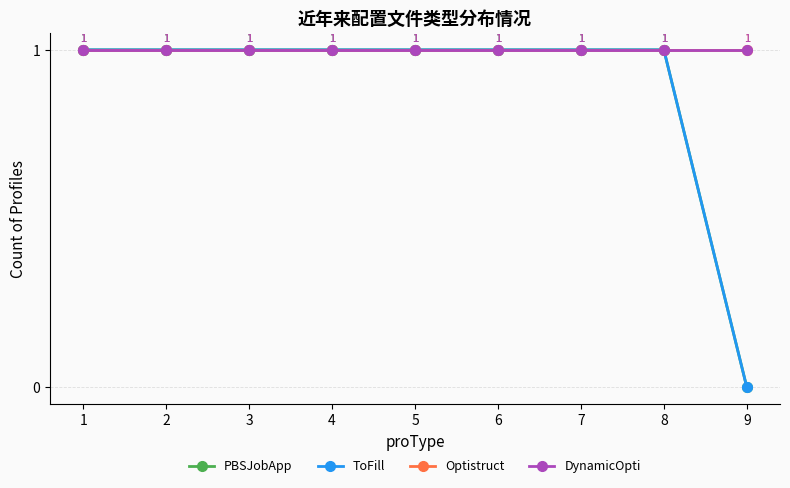

Which label corresponds to the largest value in the chart?

1